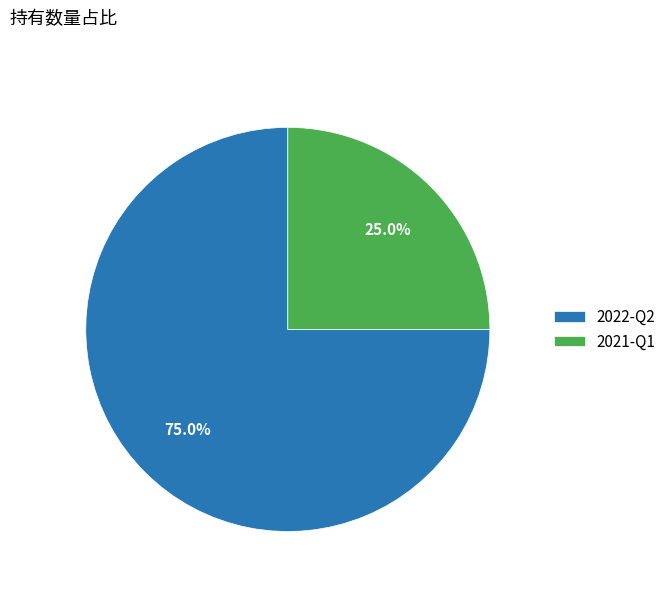

Combined, what portion of the pie is 2022-Q2 and 2021-Q1?

100.0%